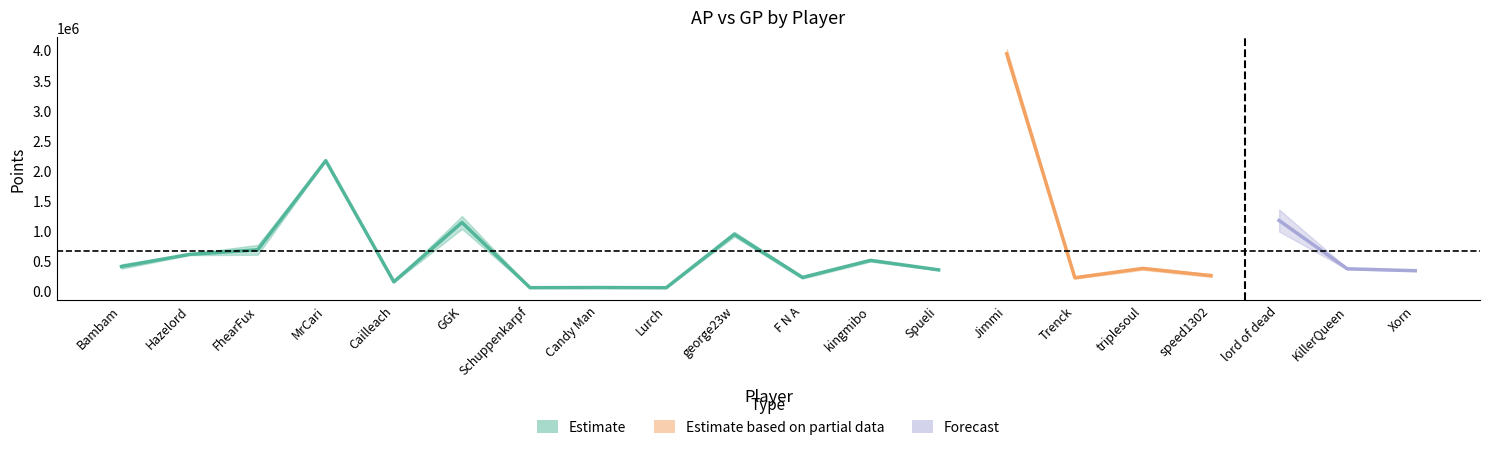

What is the sum of the GP values at Cailleach and Trenck?

390742